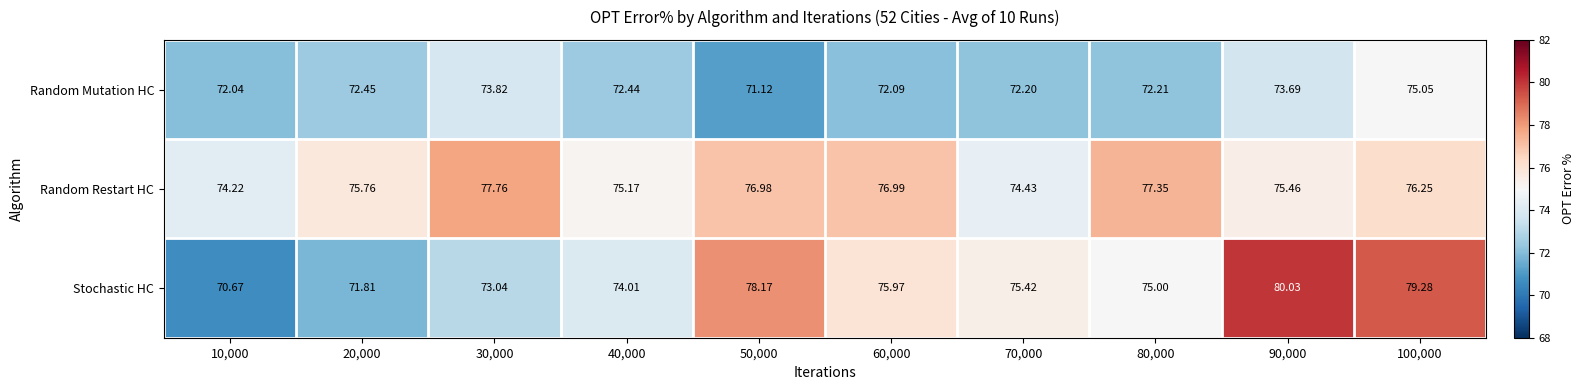

Which series has the largest range (max minus min)?

Stochastic HC